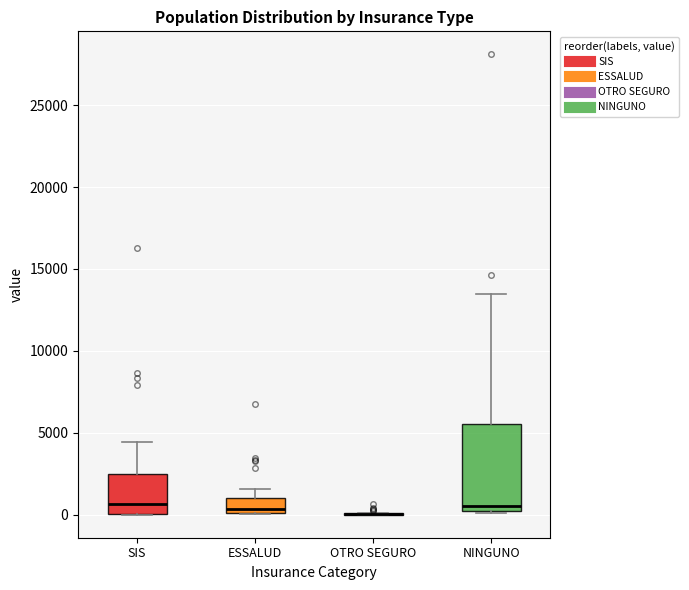

Comparing the boxes themselves (not the whiskers), which one is the tallest?

NINGUNO